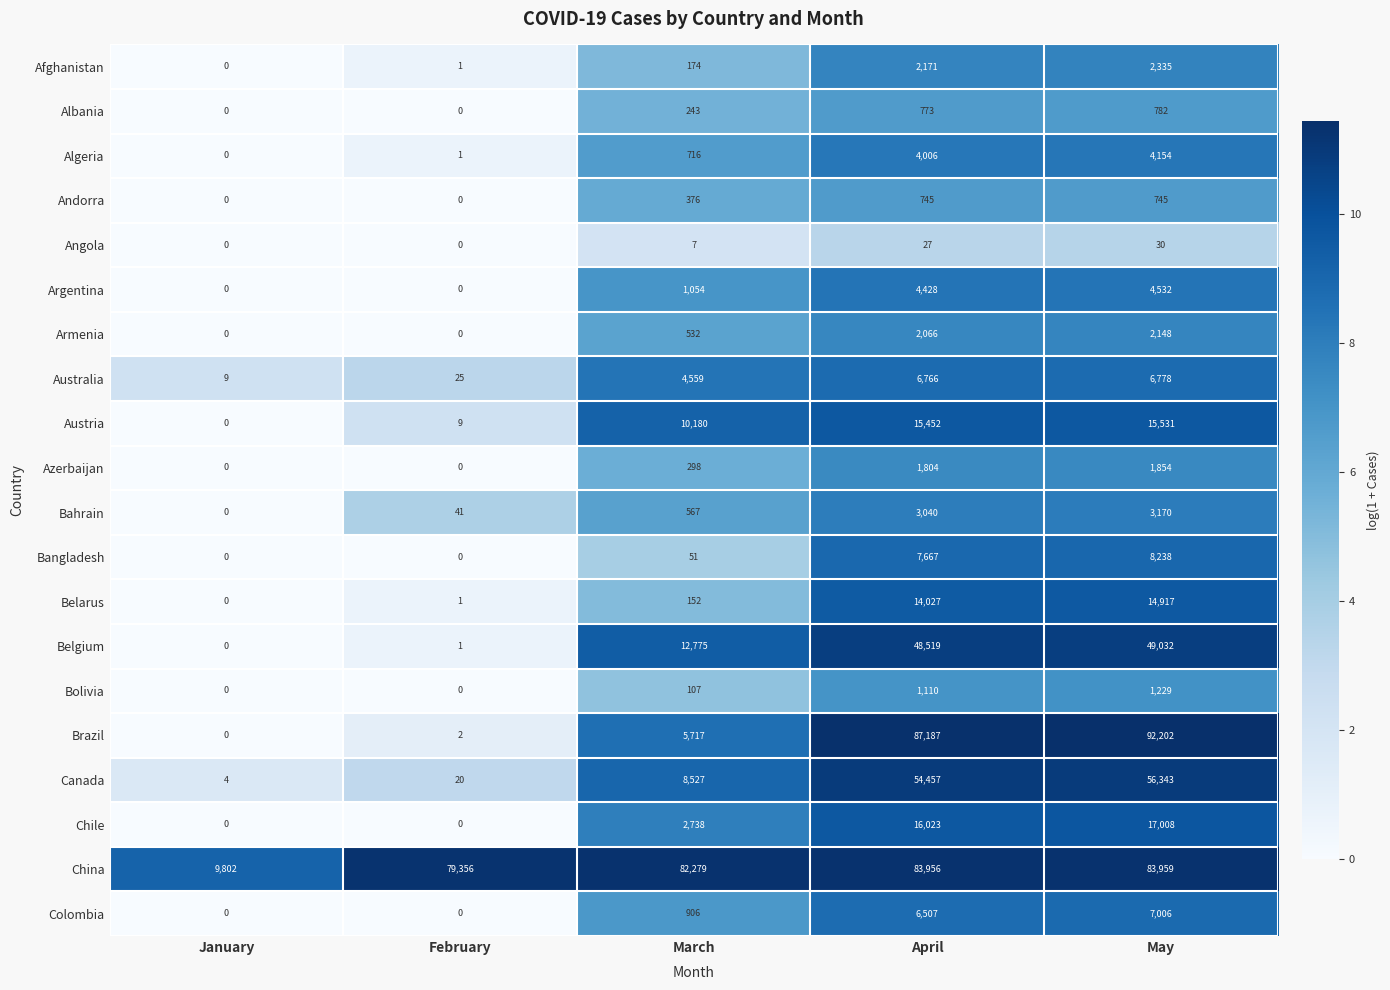

At which category does the chart reach its peak across all series?

May